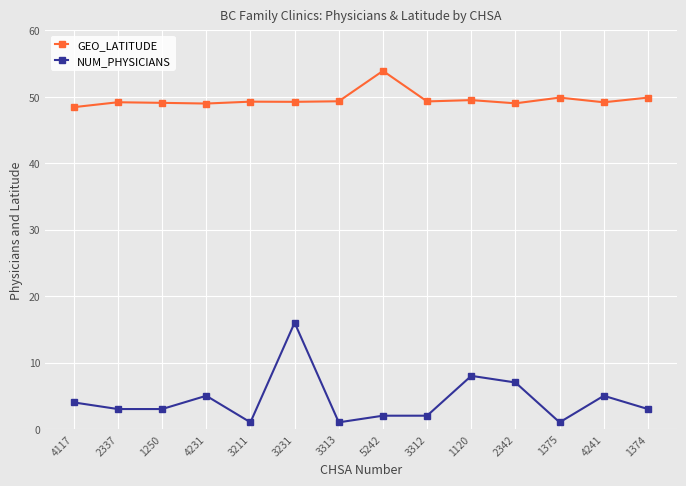

What are all the series names shown in the legend?

GEO_LATITUDE, NUM_PHYSICIANS